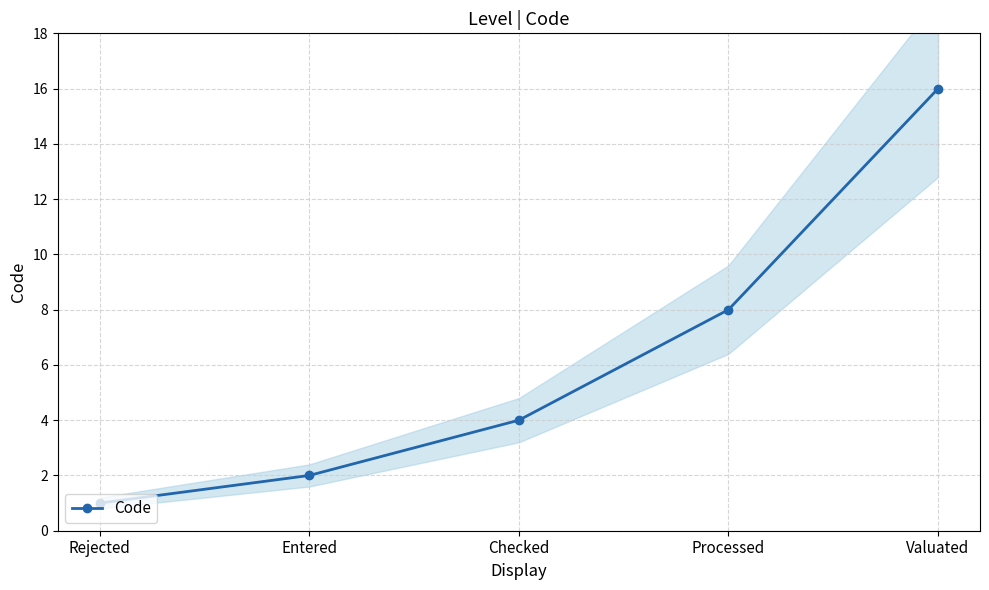

Reading left to right, list all the values displayed in this chart.

1	2	4	8	16